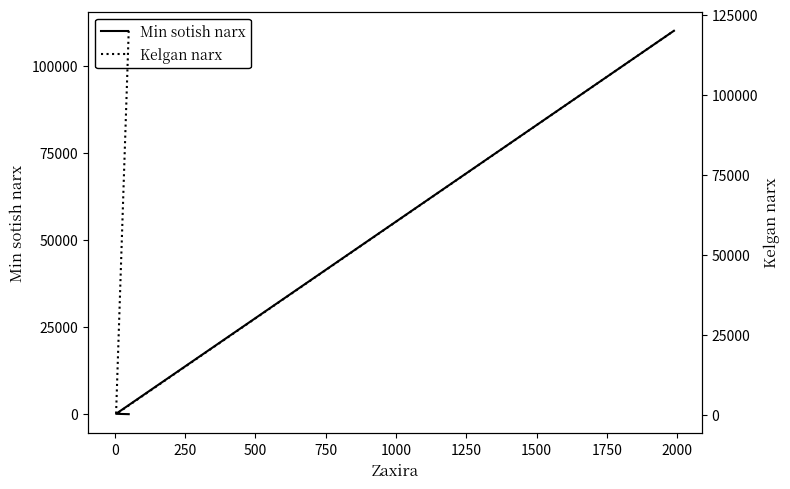

How many lines are shown in the chart?

2